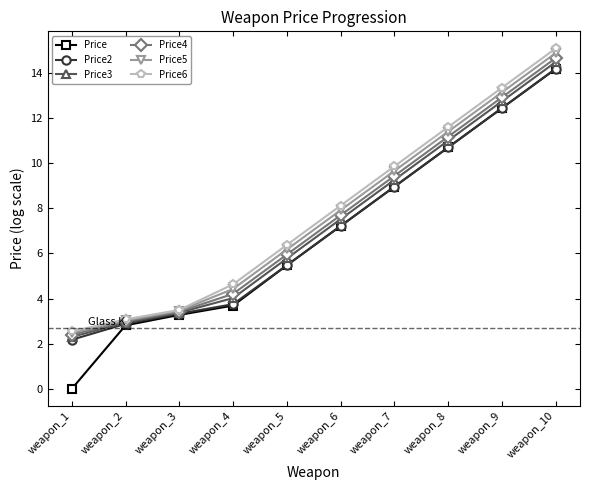

Which series has the widest spread of values?

Price